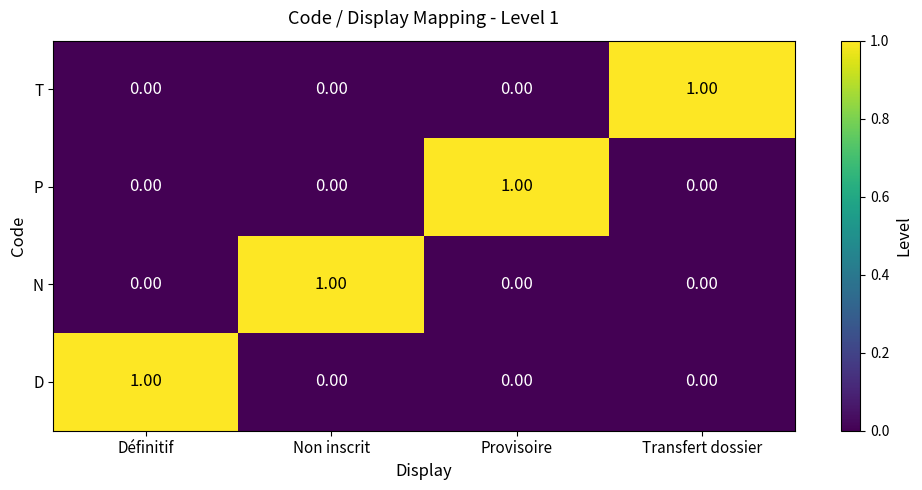

Which category has the highest value in the N series?

Non inscrit